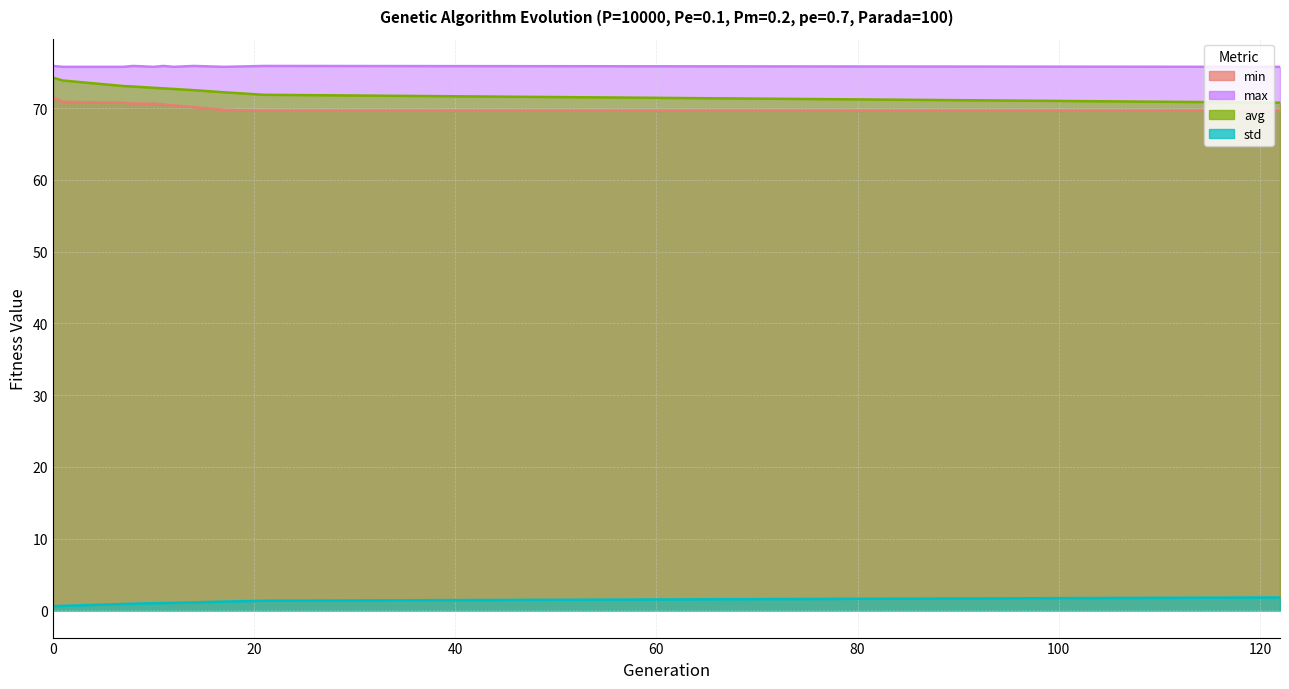

At how many categories does at least one series exceed 51?

11